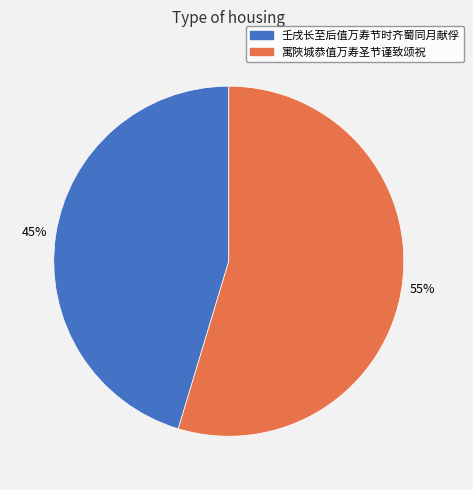

Which slice is the smallest?

壬戌长至后值万寿节时齐蜀同月献俘